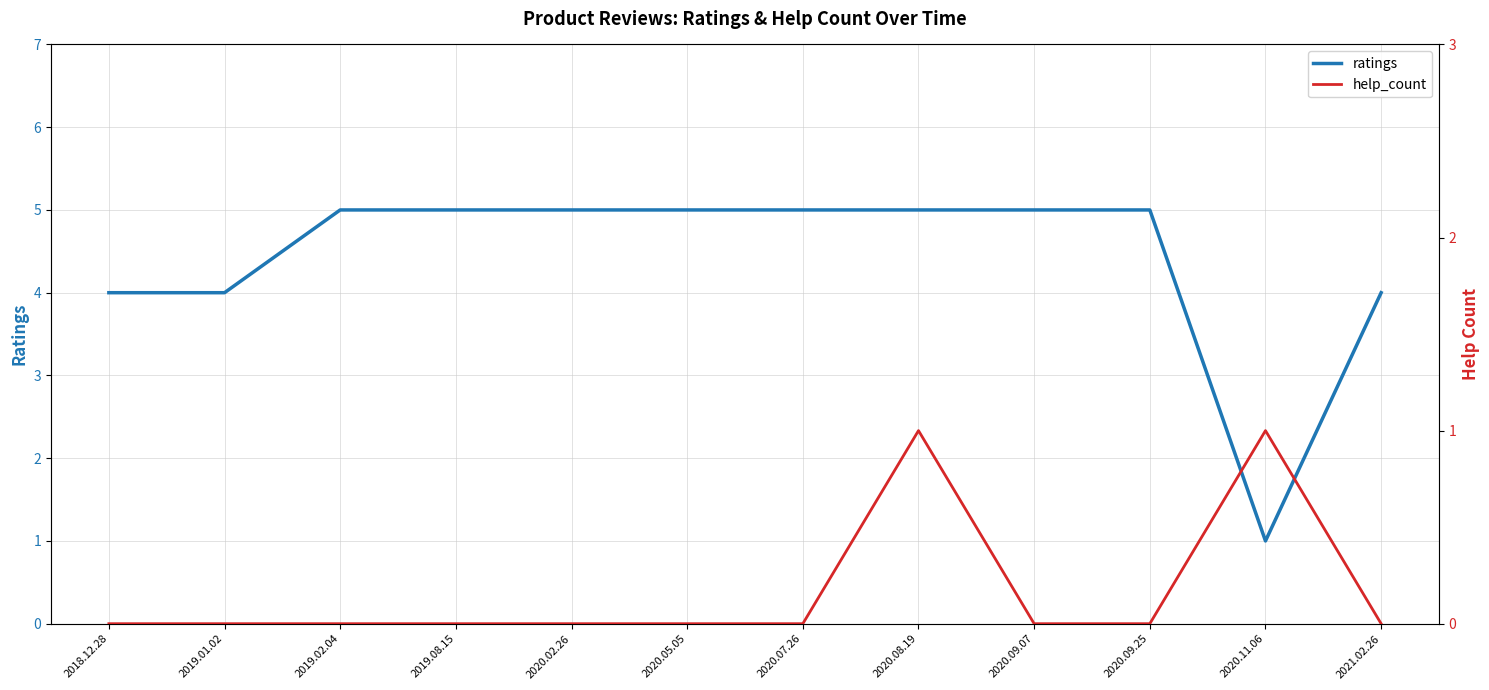

At which category does help_count reach its first local peak?

2020.08.19